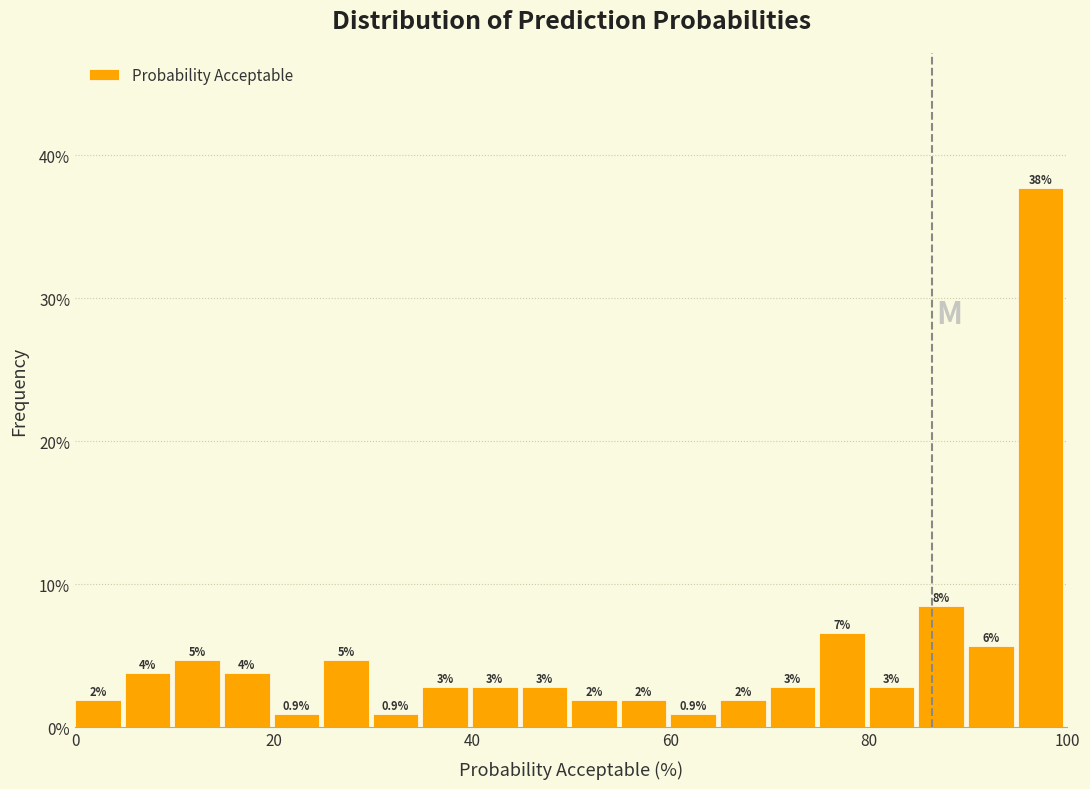

Read against the x-axis, roughly where is the centre of the tallest bar?

98